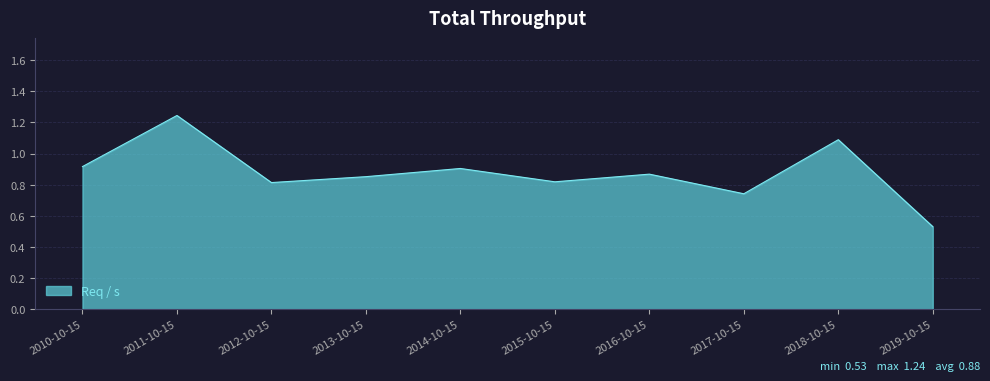

Where is the data nearest to the value 0?

2019-10-15